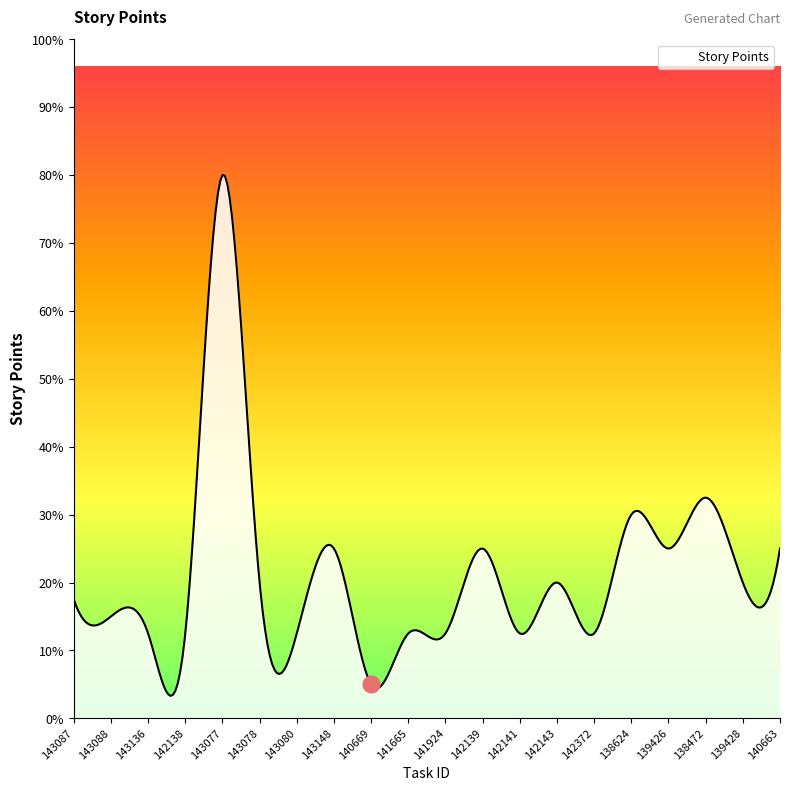

Rank the categories by value from lowest to highest.

140669, 143136, 142138, 143080, 141665, 141924, 142141, 142372, 143088, 143087, 143078, 142143, 139428, 143148, 142139, 139426, 140663, 138624, 138472, 143077